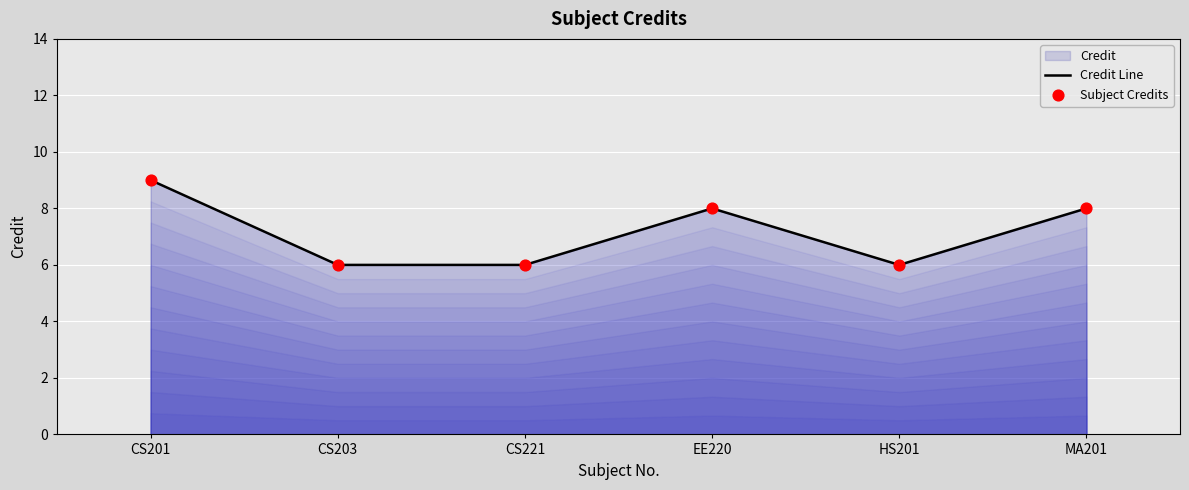

Which series has the largest total across all categories?

Credit Line